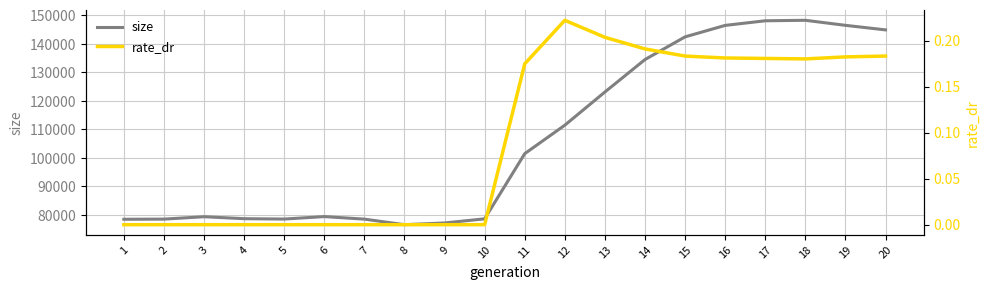

The rate_dr series shows 0.3 at 18. True or false?

False